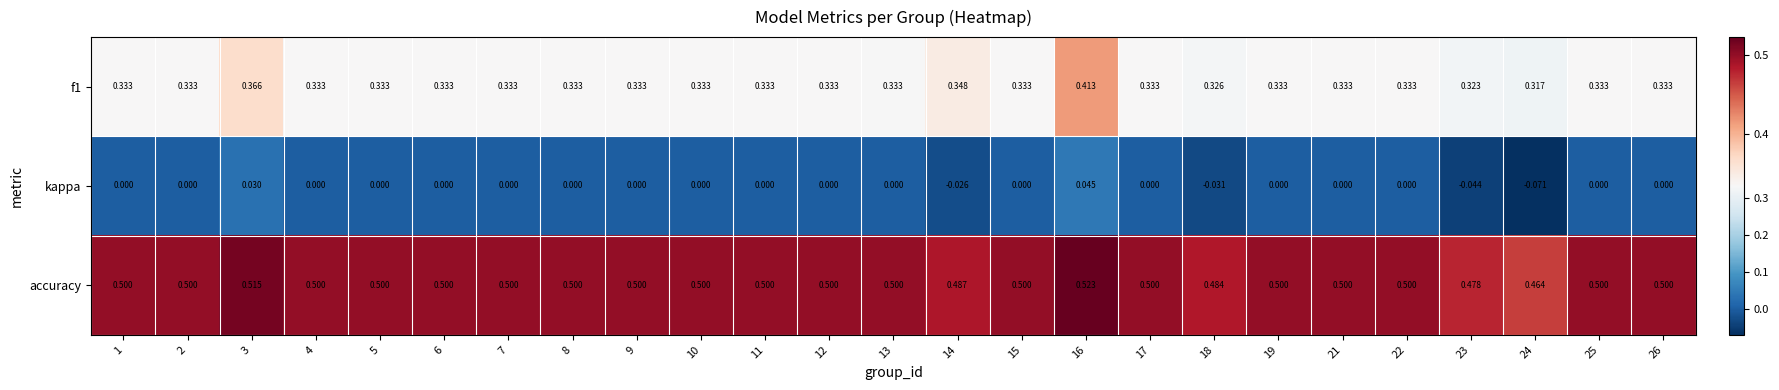

Which series has the largest range (max minus min)?

kappa